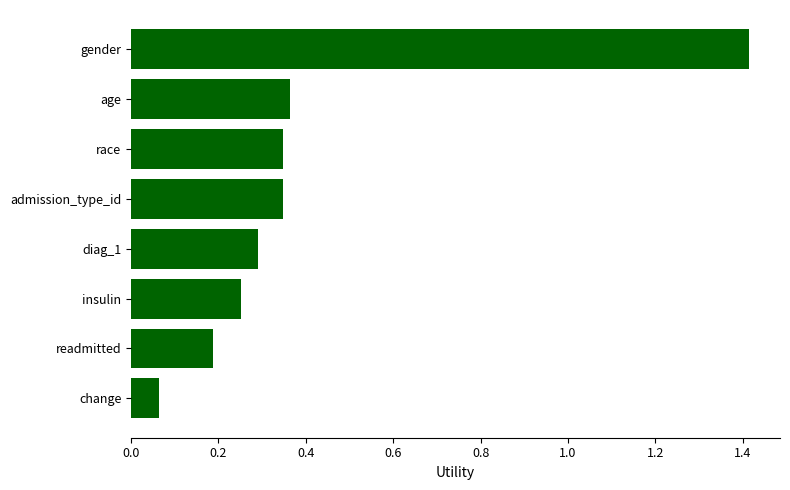

What is the change in value from diag_1 to race?

+0.1